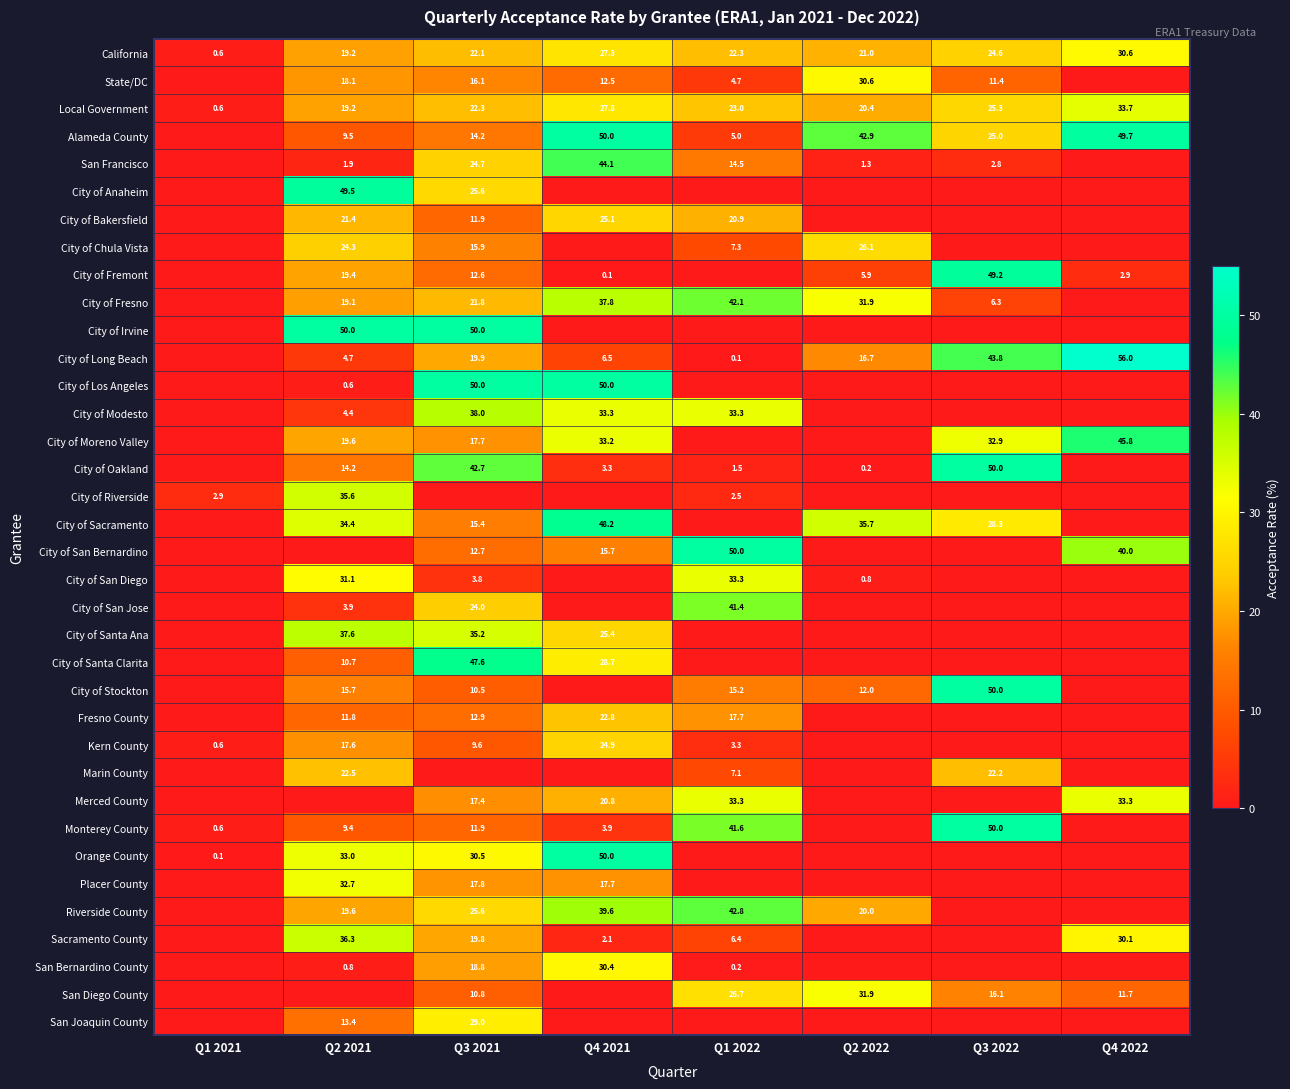

Is it true that Monterey County equals 16.7 at Q3 2021?

False